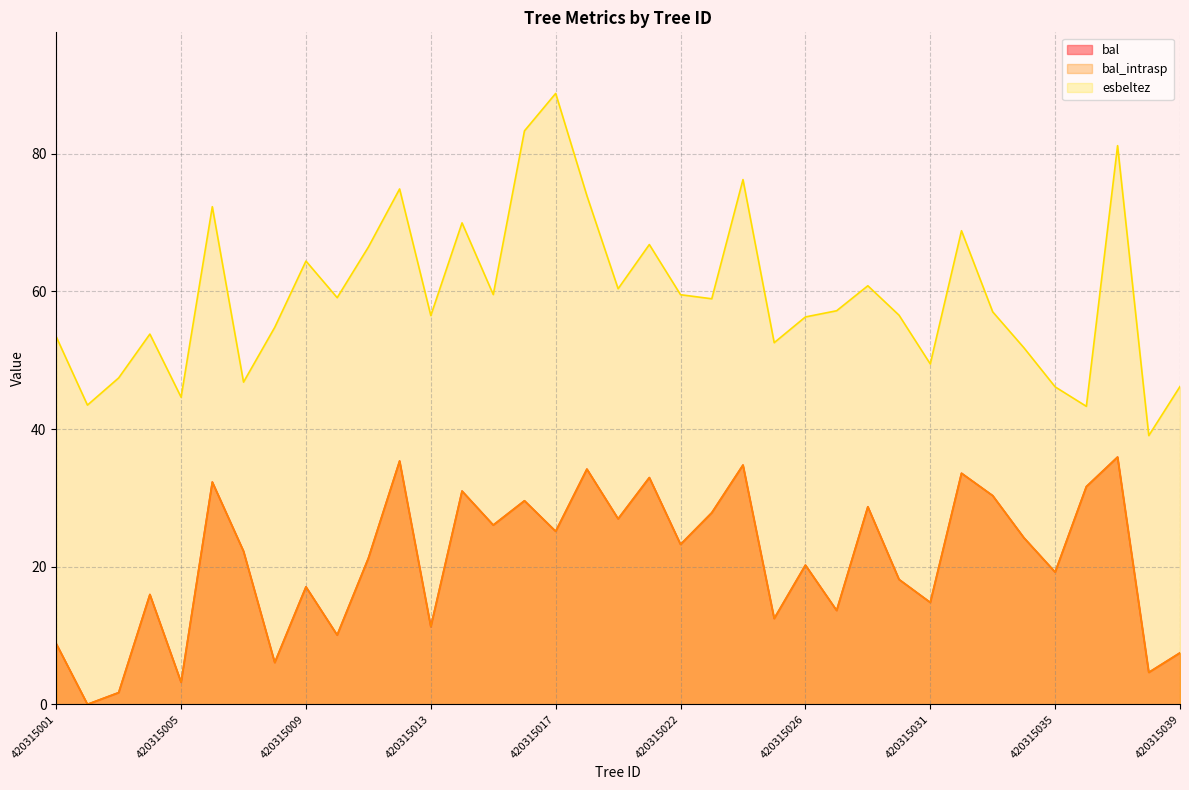

True or false: bal and bal_intrasp cross at least once.

False